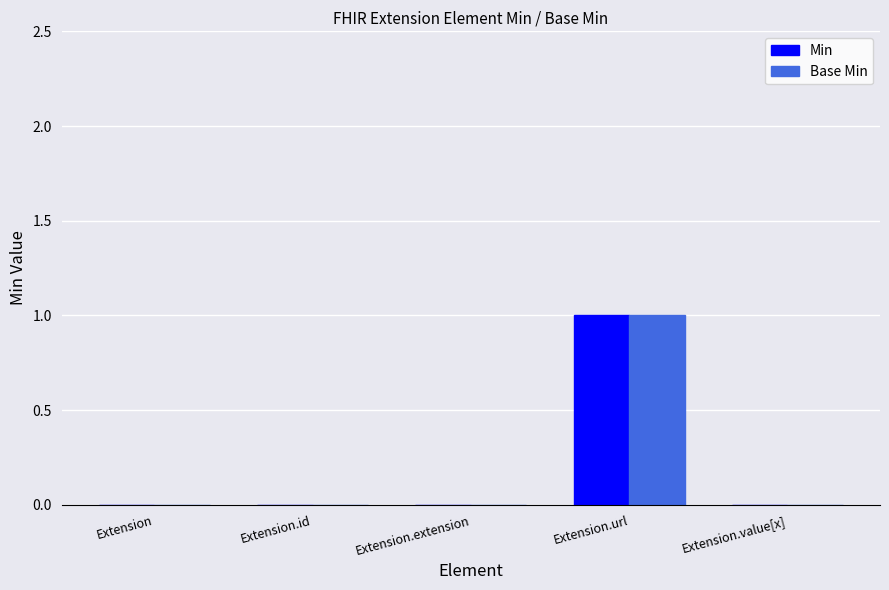

What are all the series names shown in the legend?

Min, Base Min